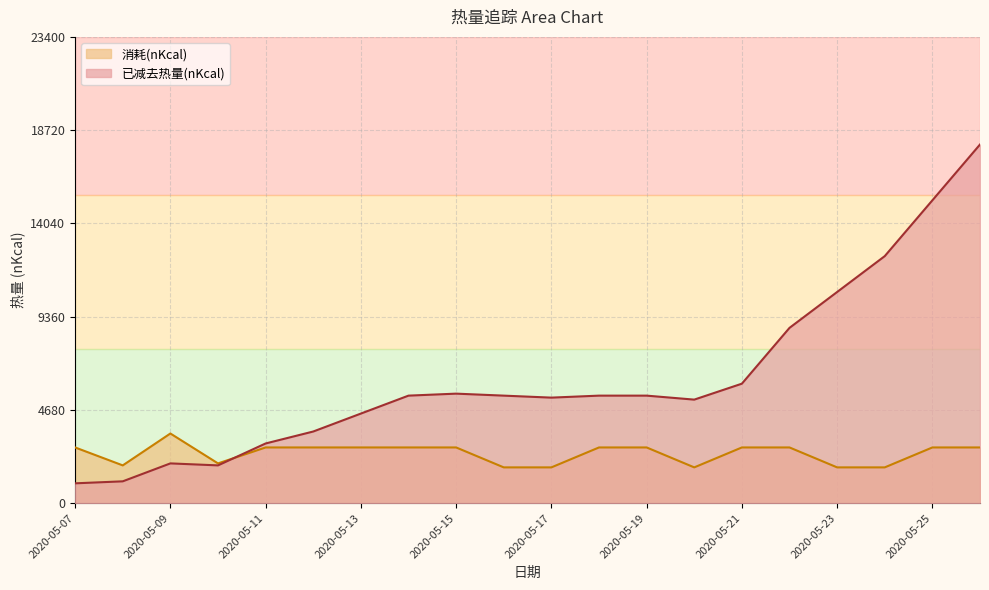

Rank the series at 2020-05-07 from highest to lowest value.

消耗(nKcal), 已减去热量(nKcal)